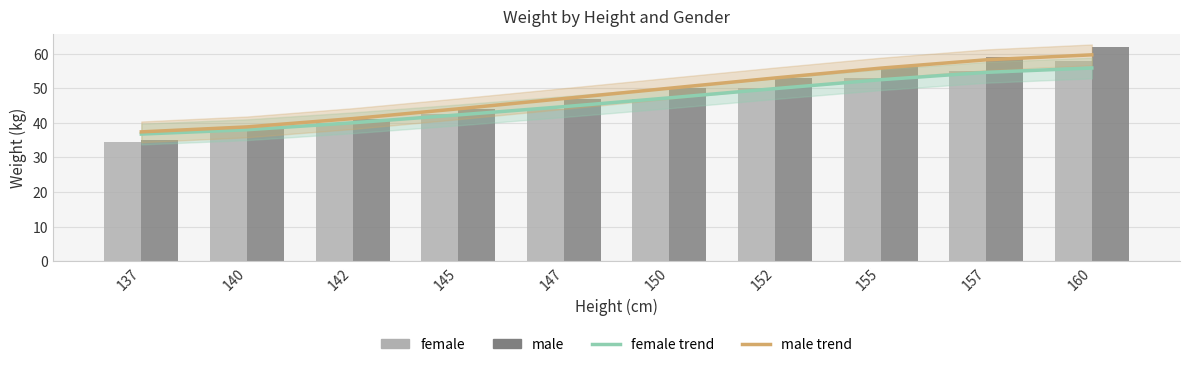

List the series in order of their peak value, highest first.

male, male trend, female, female trend